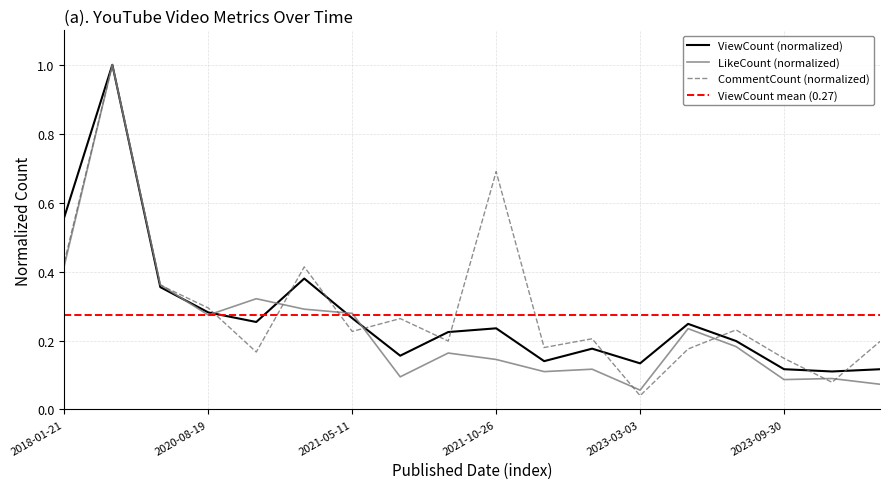

In ViewCount, how many points are lower than both neighbors (excluding endpoints)?

5